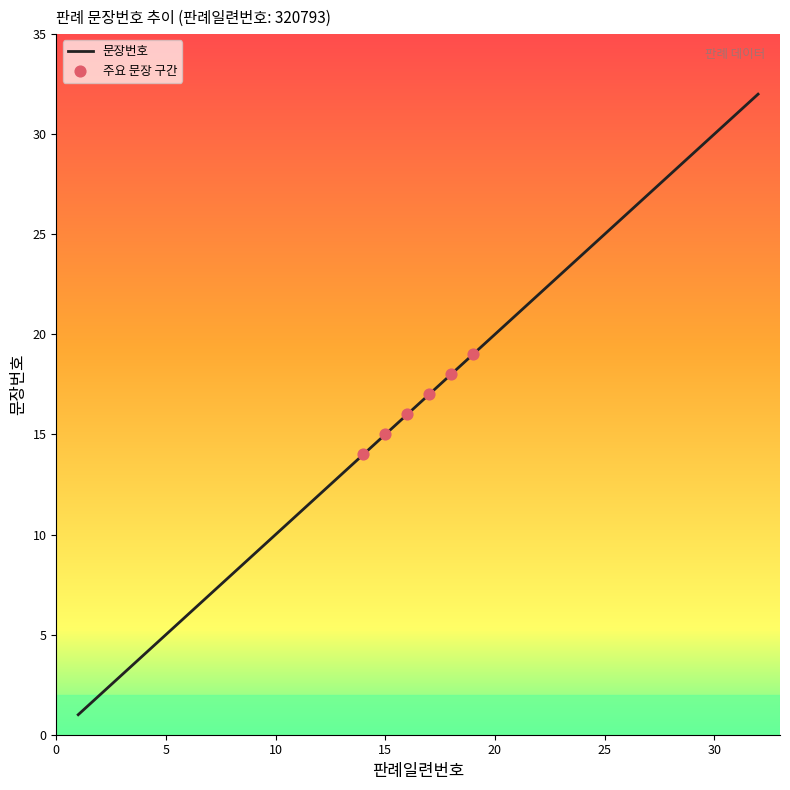

What is the greatest value displayed?

32